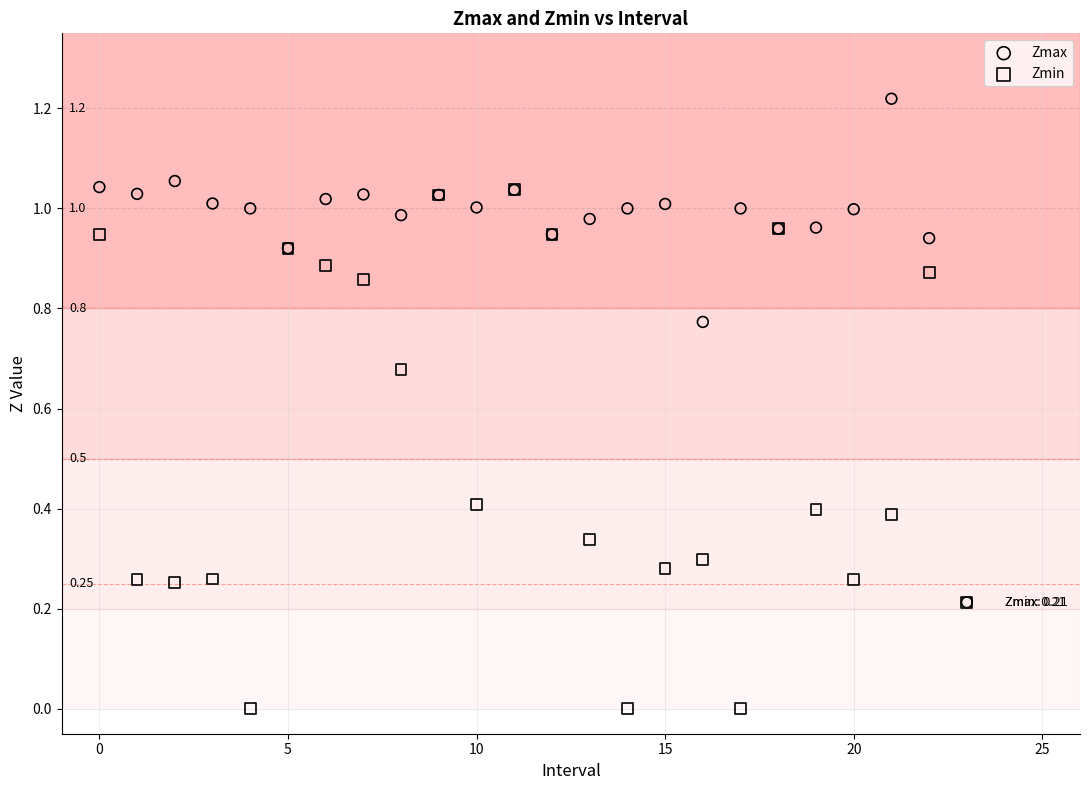

What are all the series names shown in the legend?

Zmax, Zmin